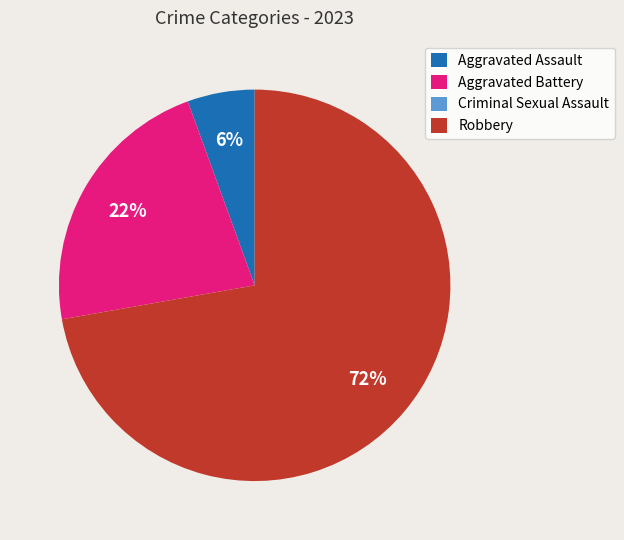

Which has a higher value, Aggravated Battery or Robbery?

Robbery